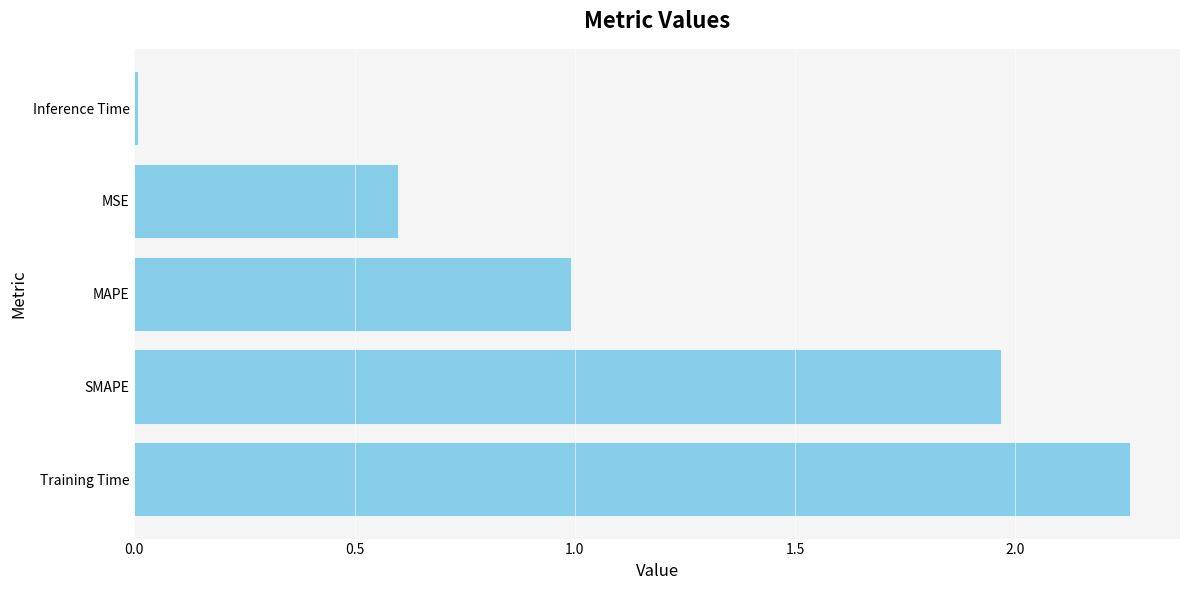

Is it true that the value at MAPE is 1.0?

True